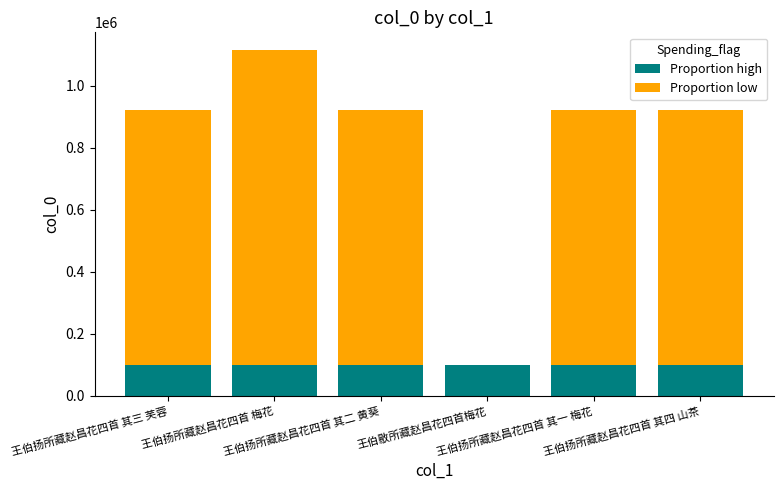

What is the highest value of the Proportion high series?

100088